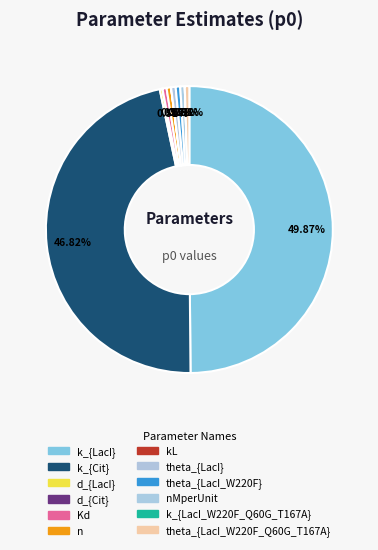

Is there any slice that represents more than half of the pie?

No